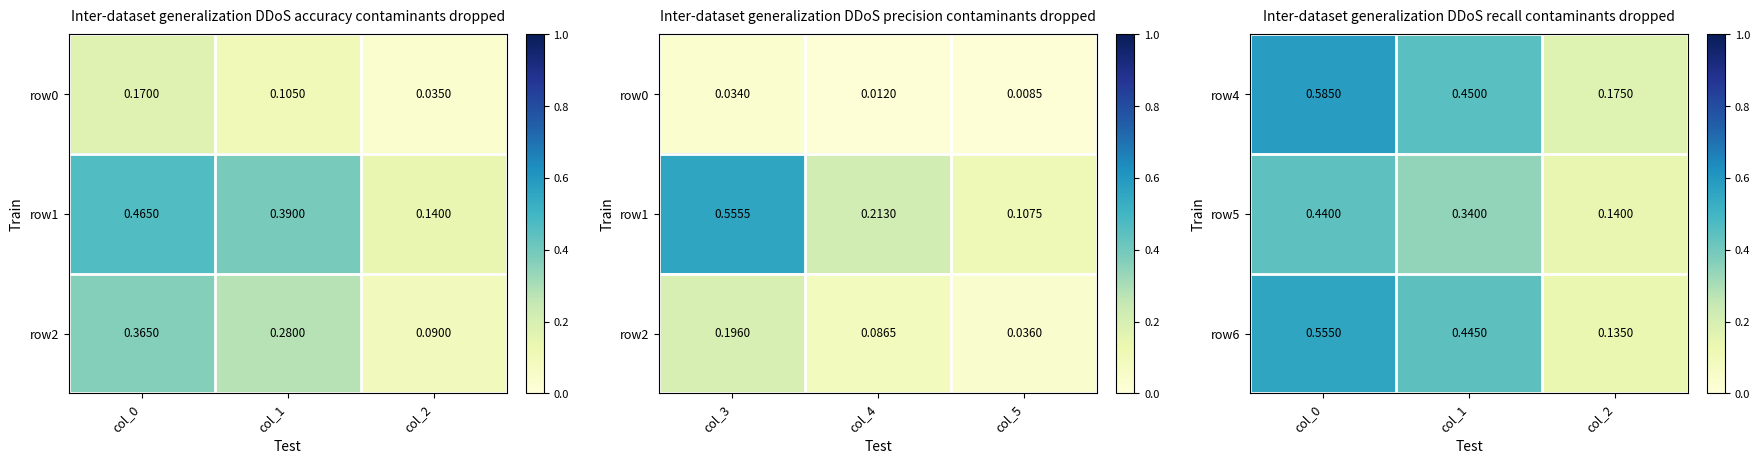

Is the value of row5 at col_0 greater than the value of row4 at col_1?

No